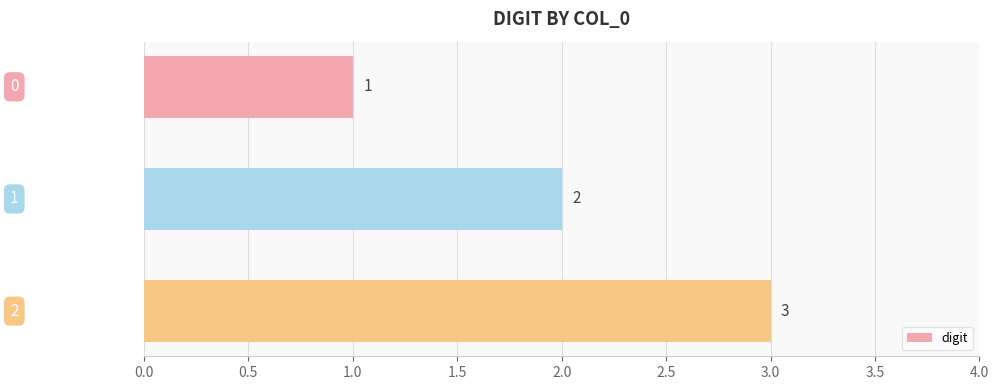

What is the value of the 1st bar from the top?

1